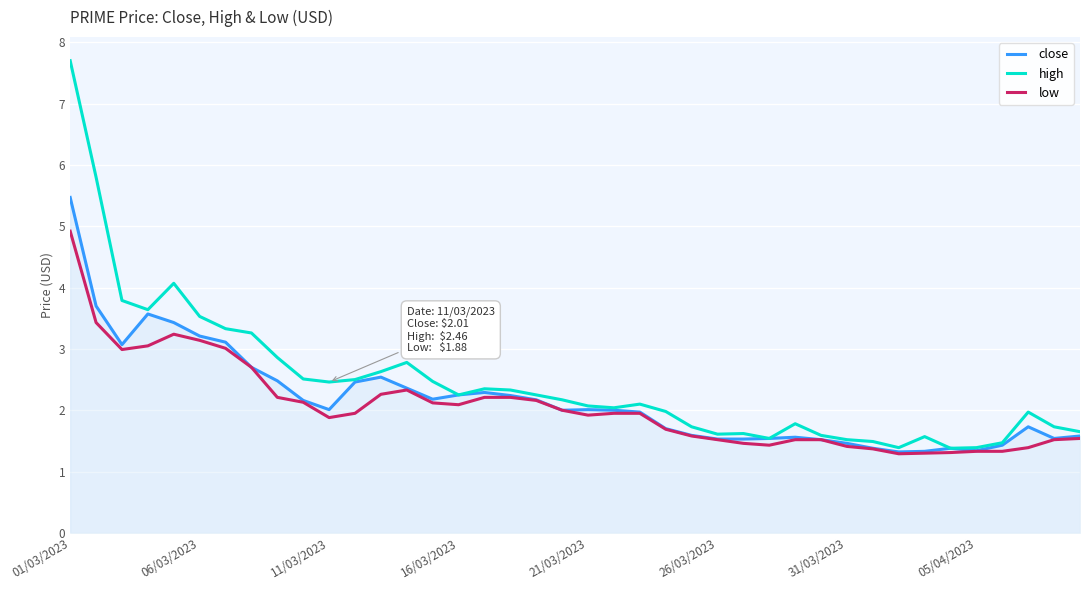

What are all the series names shown in the legend?

close, high, low